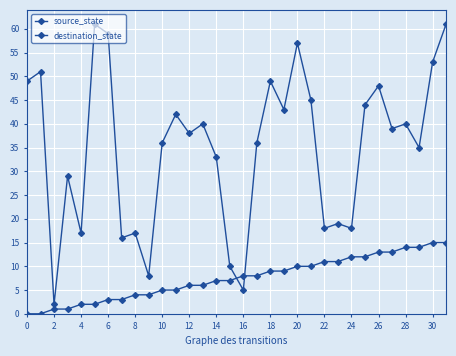

List the series in order of their peak value, lowest first.

source_state, destination_state